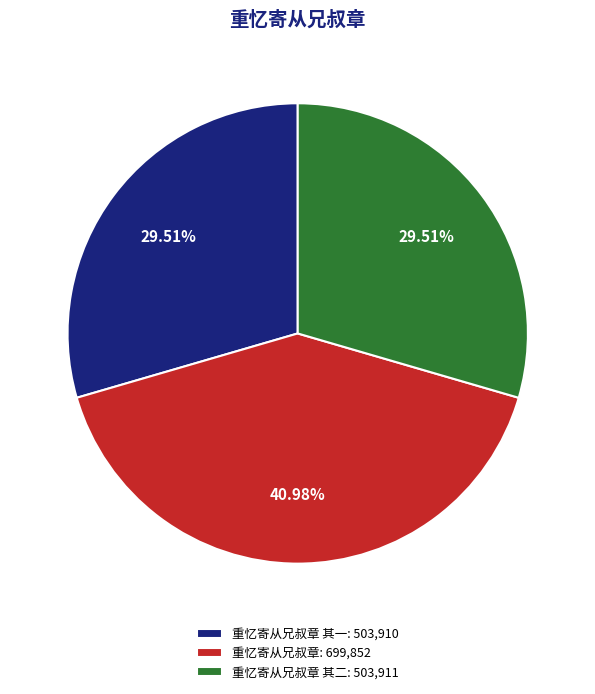

Approximately how many times larger is the value at 重忆寄从兄叔章: 699,852 compared to 重忆寄从兄叔章 其二: 503,911?

1.4